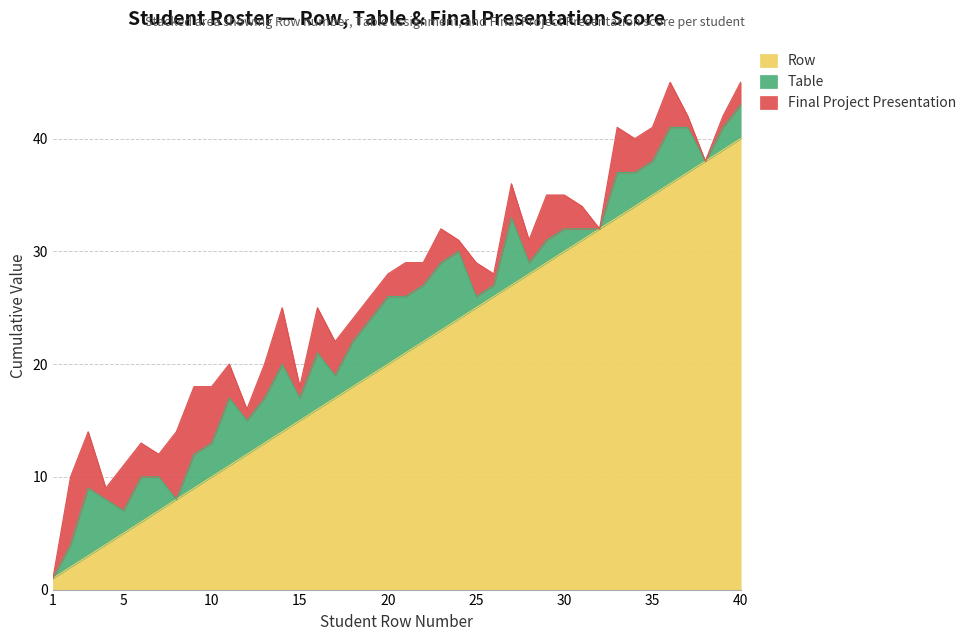

Where is Final Project Presentation nearest to the value 3?

6